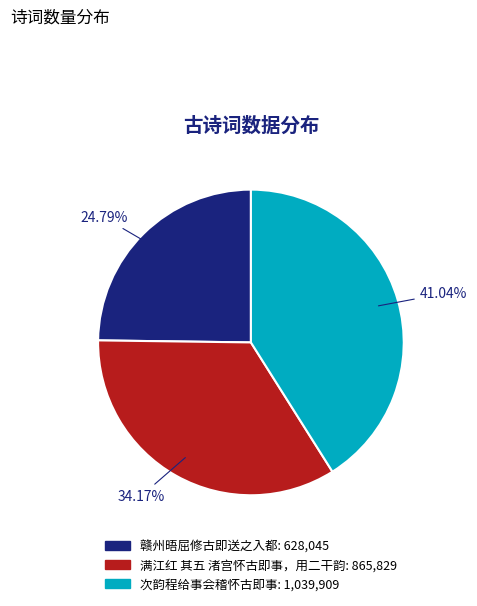

Count the number of slices in the pie.

3